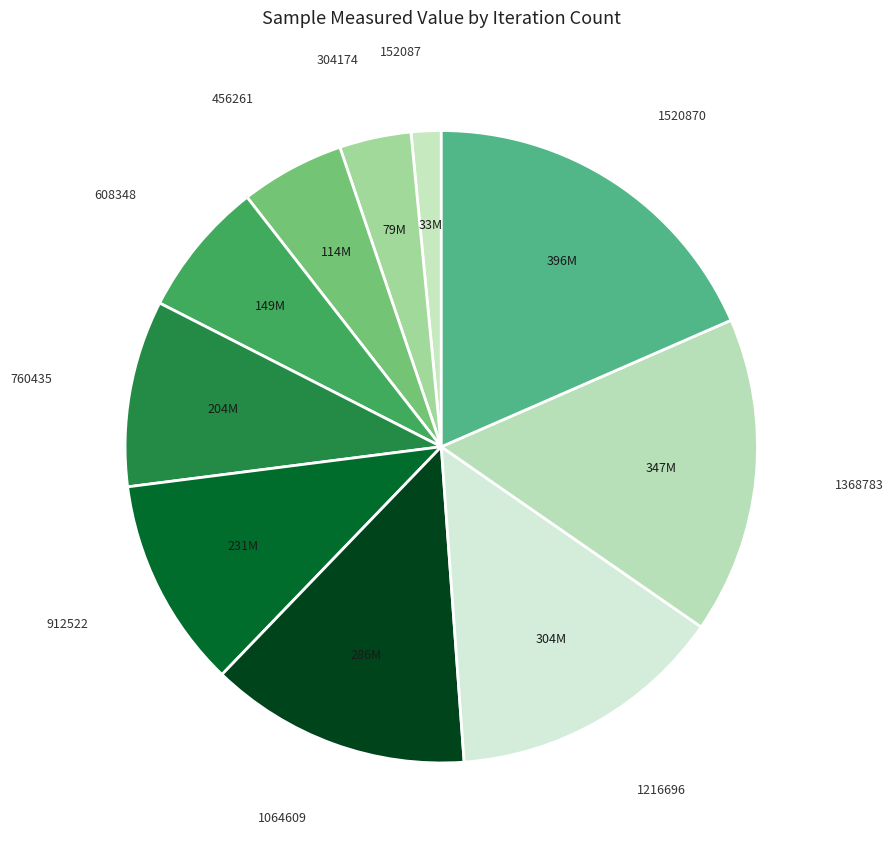

Which has a higher value, 1368783 or 608348?

1368783